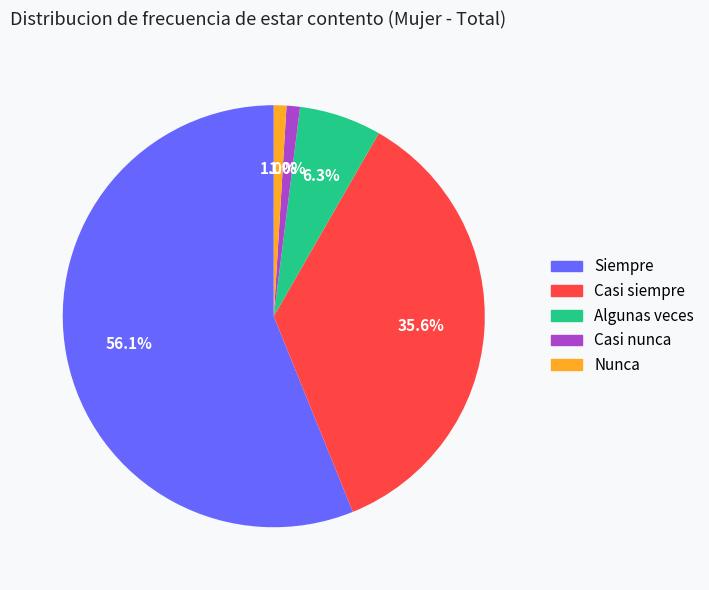

What is the total percentage of Casi siempre and Nunca?

36.6%